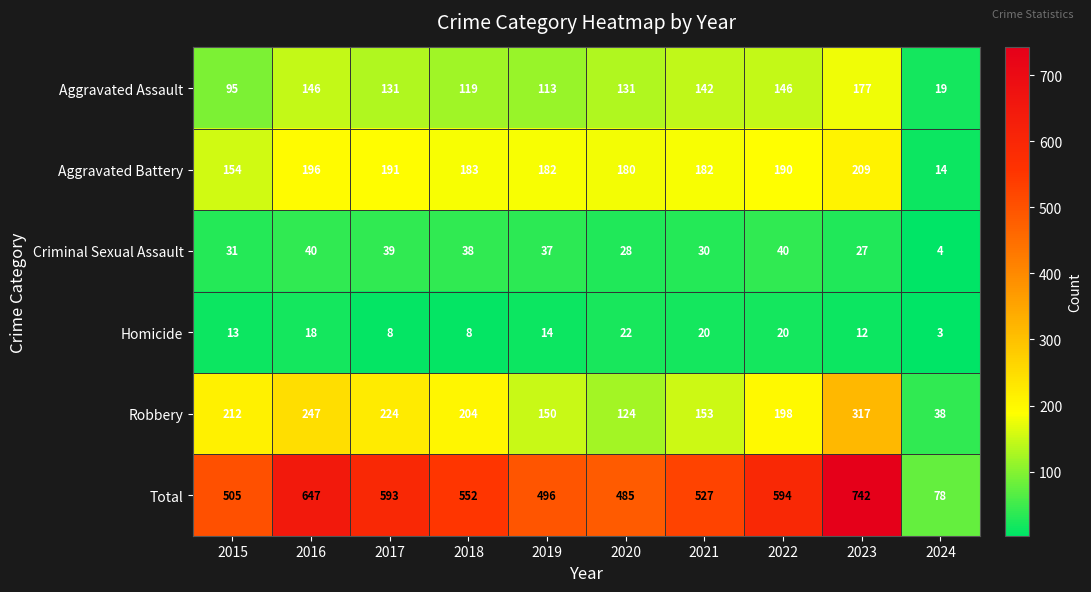

Which label corresponds to the smallest value in the chart?

2024